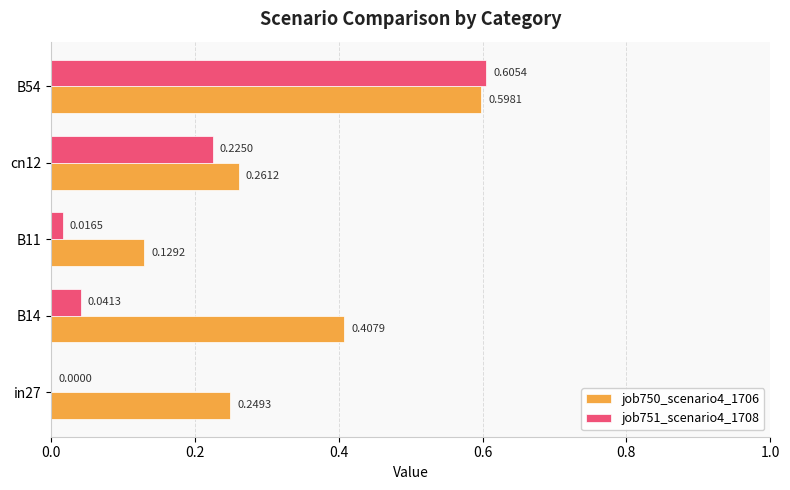

What is the sum of all job750_scenario4_1706 values?

1.6